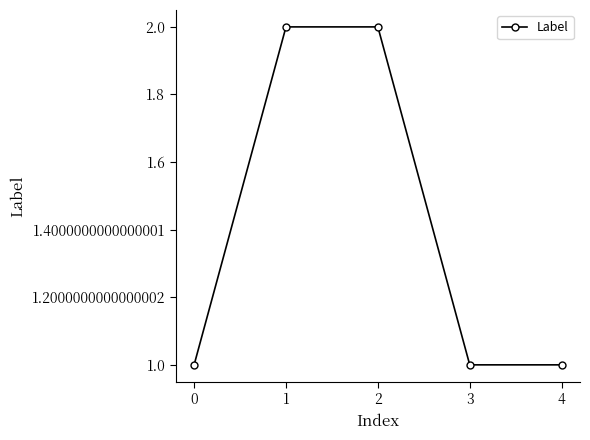

The value at 0 is 1. True or false?

True